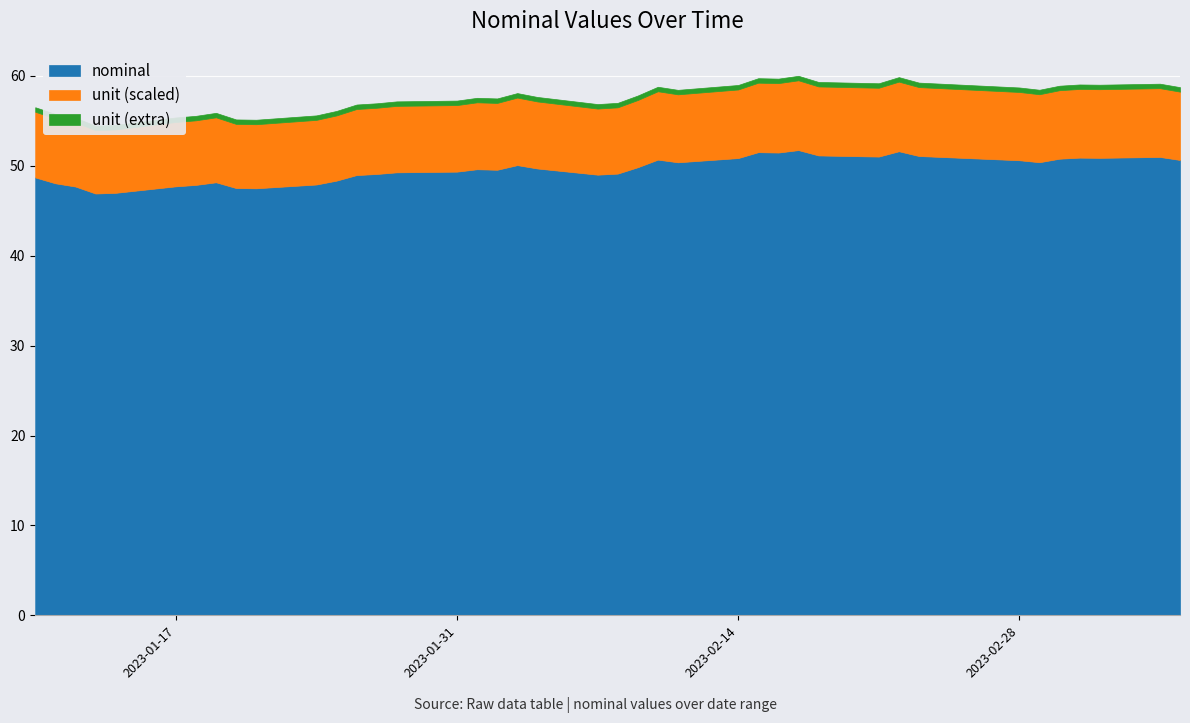

Where is nominal nearest to the value 49?

2023-02-07